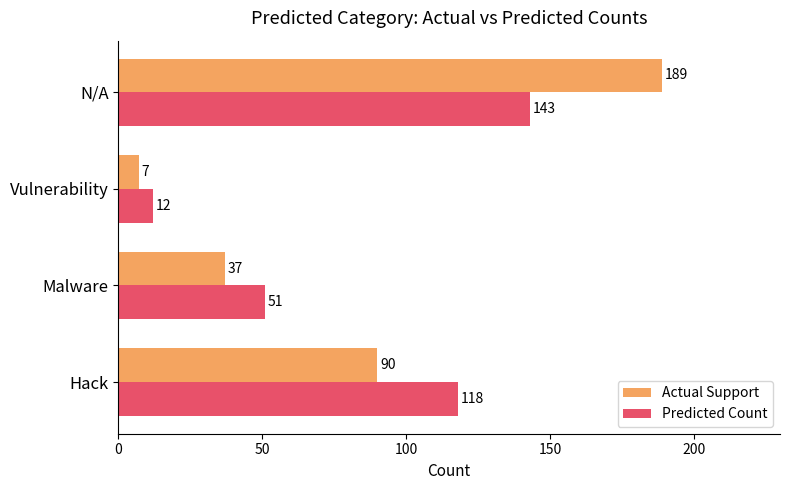

List the labels in order of Predicted Count value, largest first.

N/A, Hack, Malware, Vulnerability